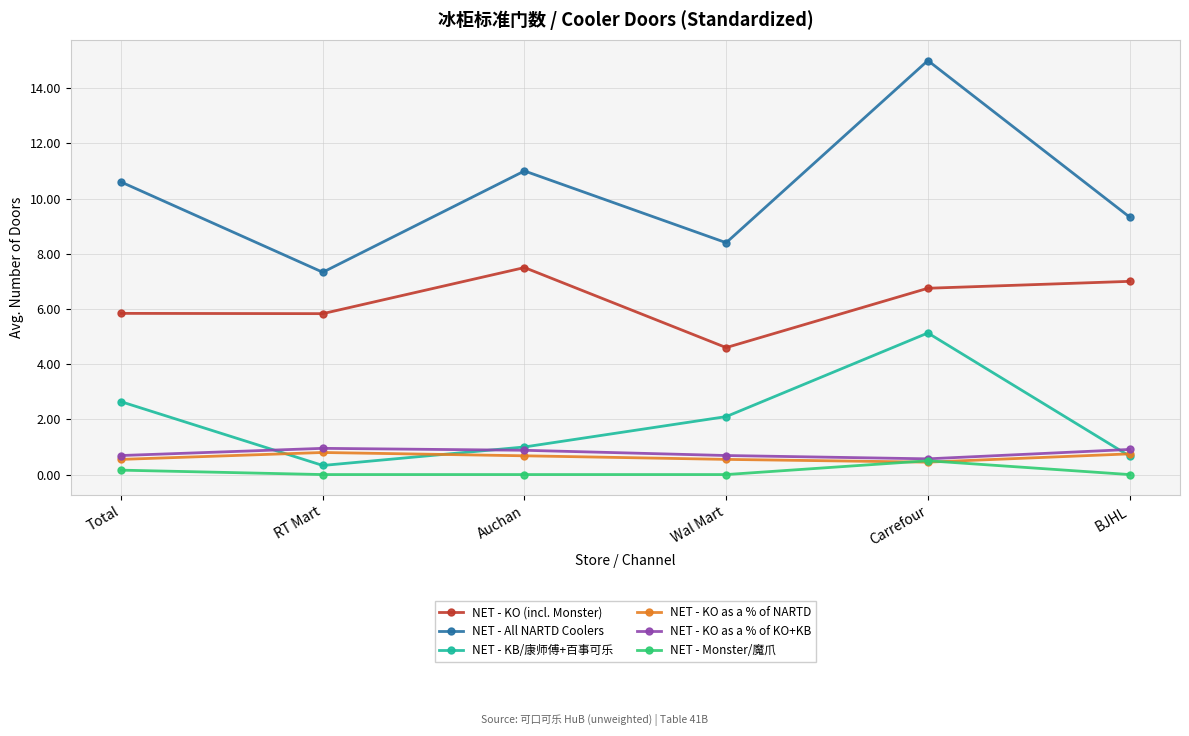

List the series in order of their peak value, lowest first.

NET - Monster/魔爪, NET - KO as a % of NARTD, NET - KO as a % of KO+KB, NET - KB/康师傅+百事可乐, NET - KO (incl. Monster), NET - All NARTD Coolers